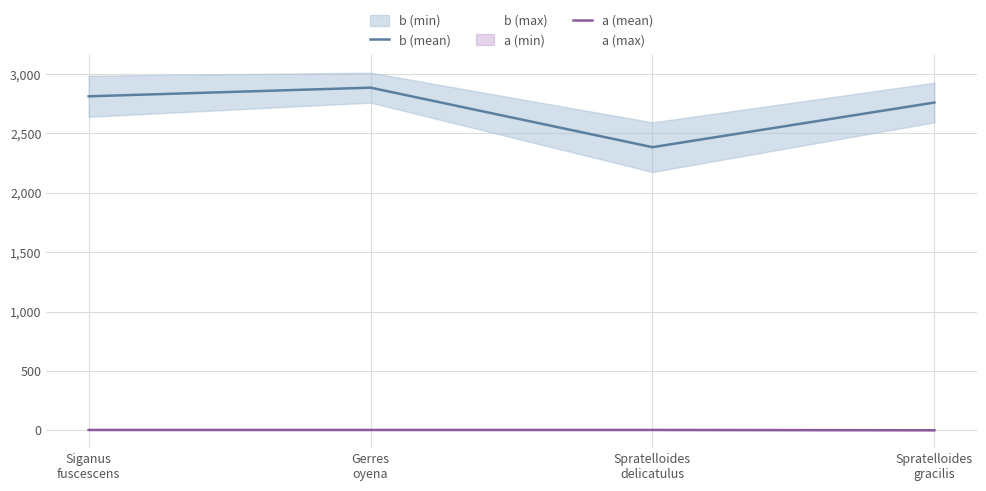

What is the label of the 1st point from the right?

Spratelloides
gracilis